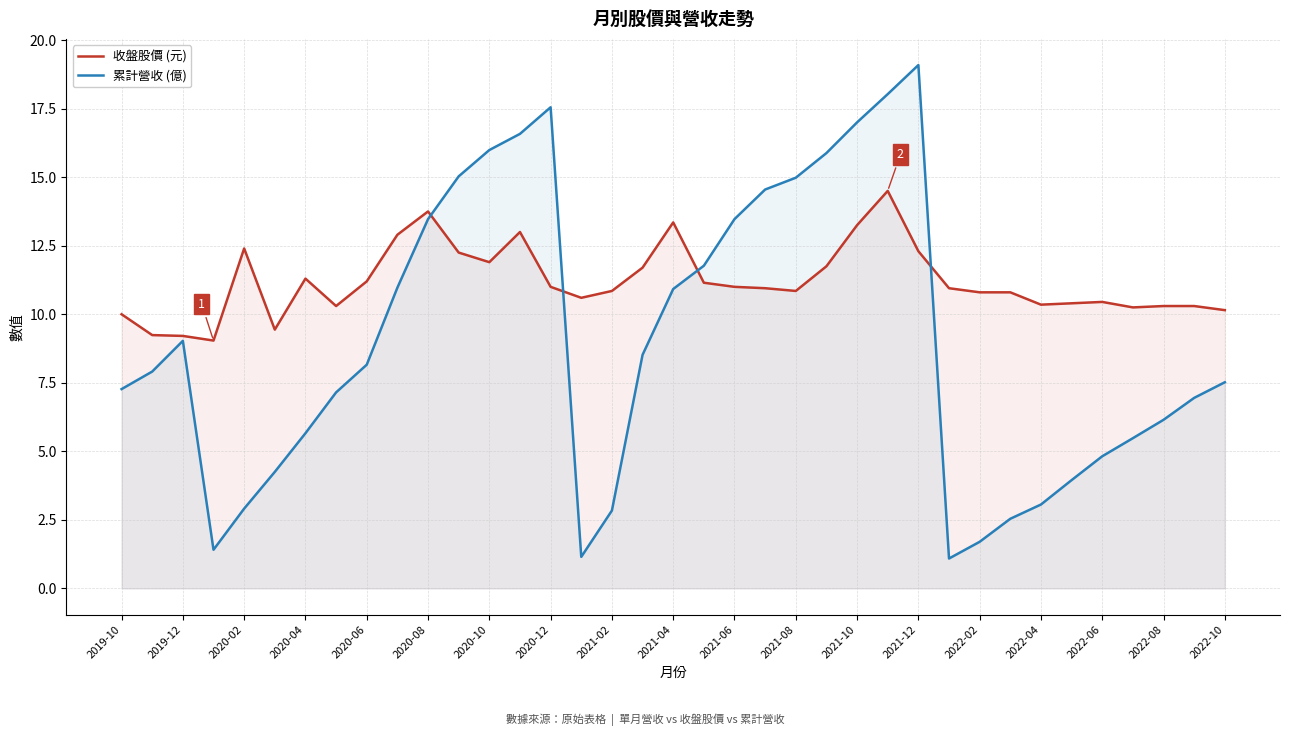

How many intersections are there between 收盤股價 (元) and 累計營收 (億)?

4